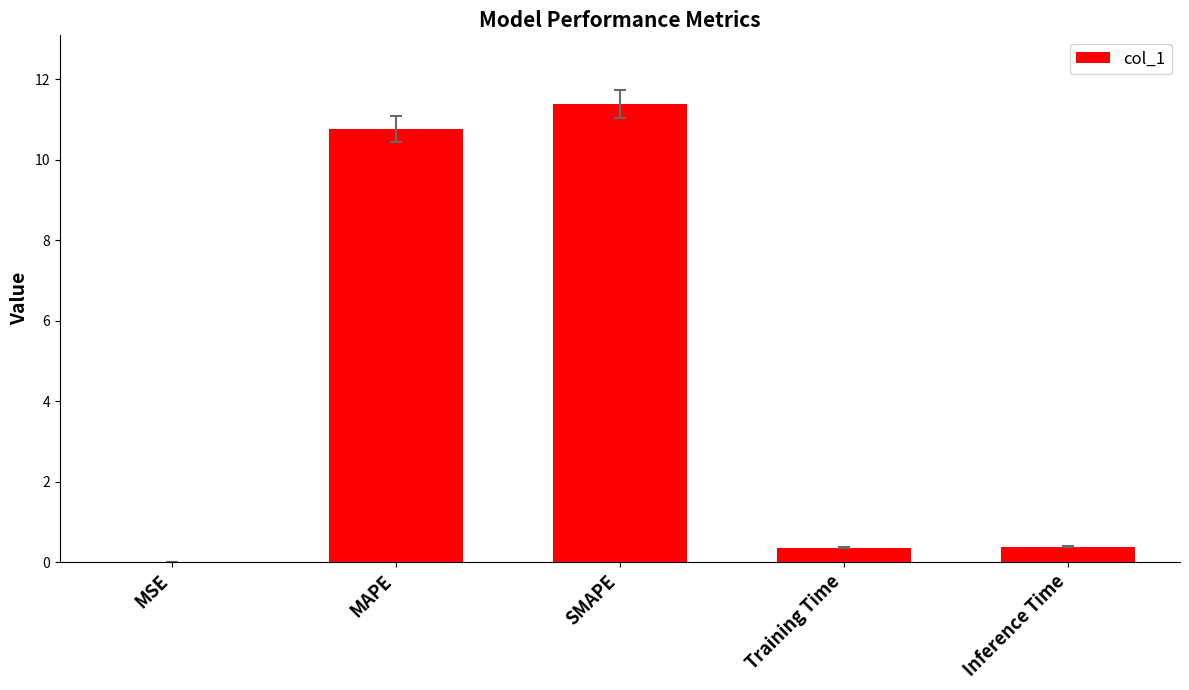

What is the change in value from MAPE to Inference Time?

-10.4